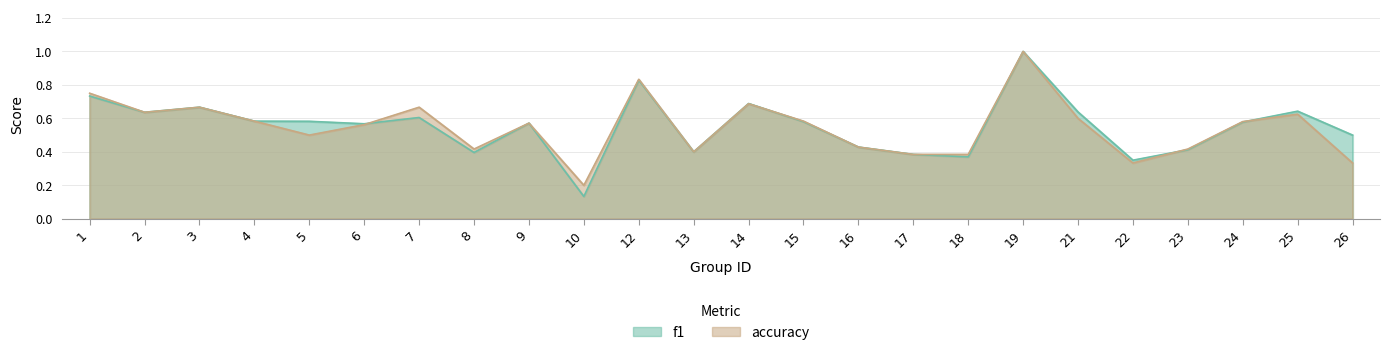

True or false: accuracy and f1 cross at least once.

True